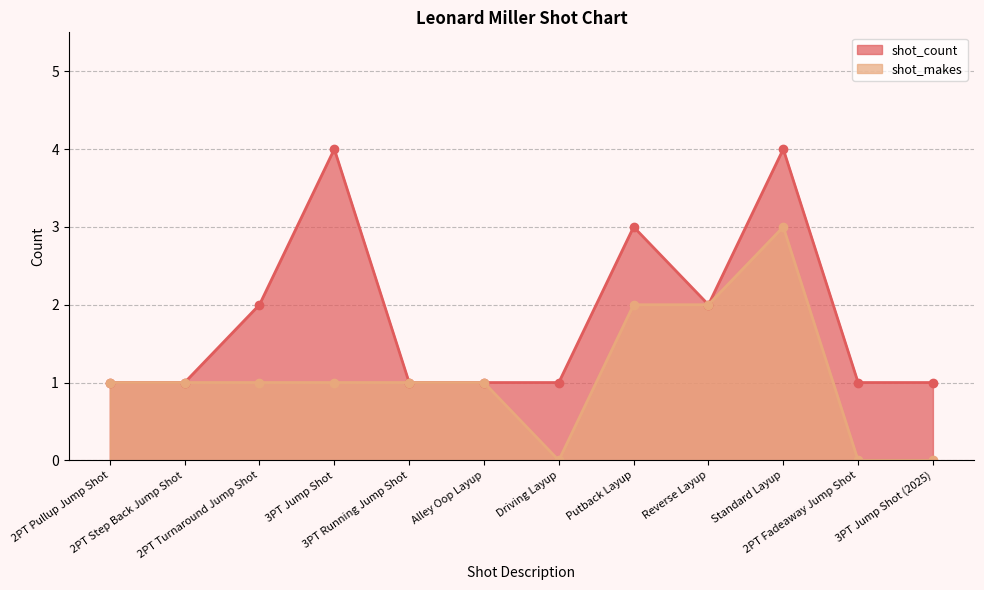

At Alley Oop Layup, list the series in order from largest to smallest.

shot_count, shot_makes